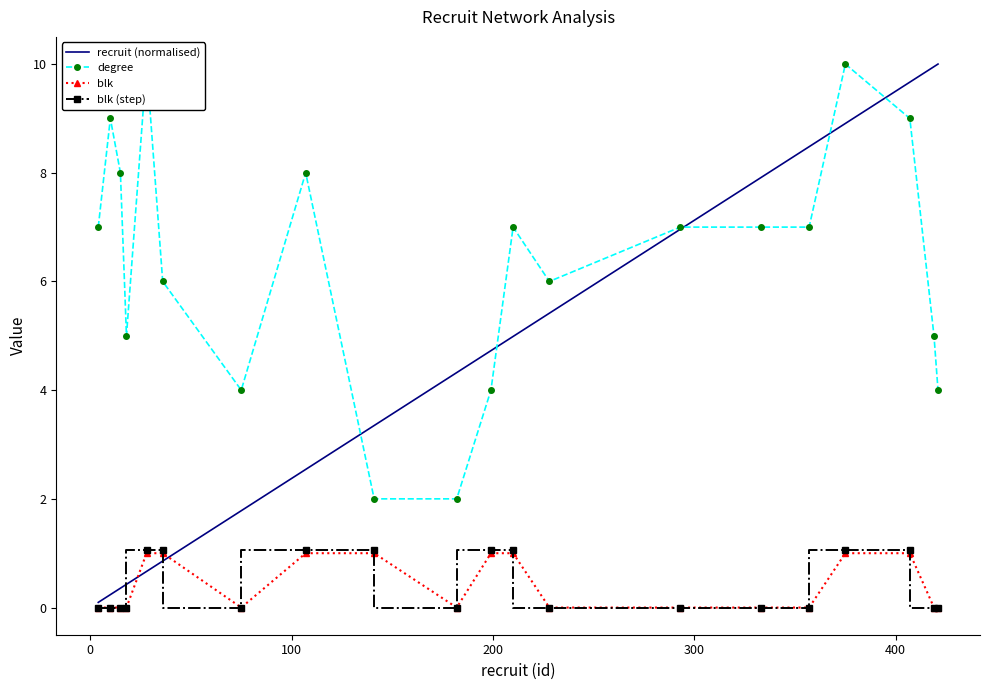

What is the highest value of the recruit (normalised) series?

10.0